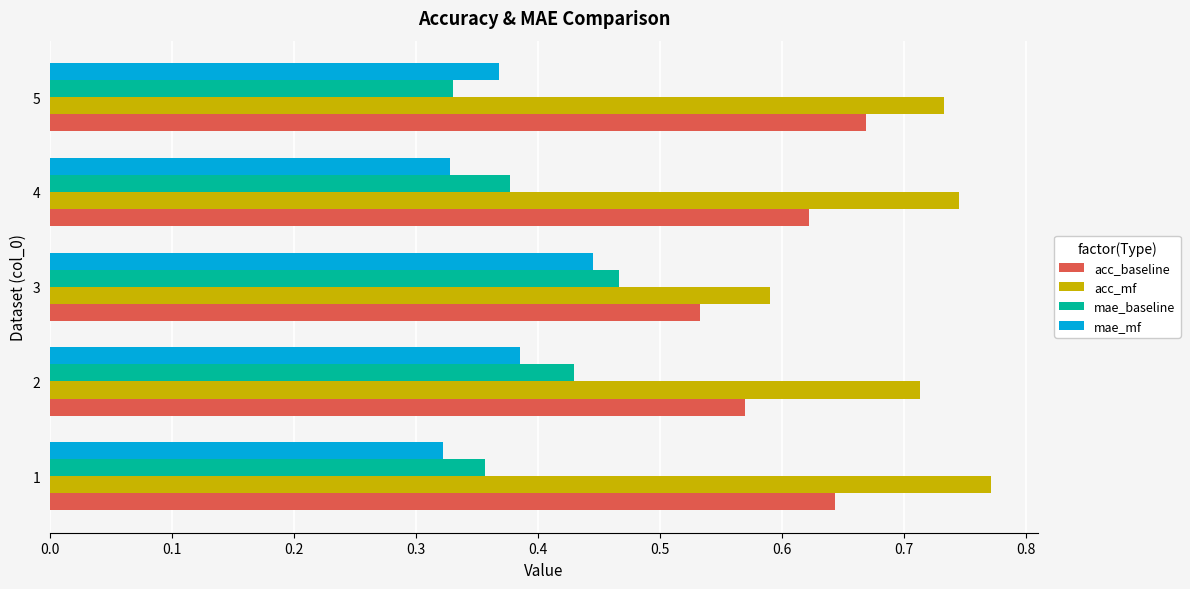

What are all the series names shown in the legend?

acc_baseline, acc_mf, mae_baseline, mae_mf